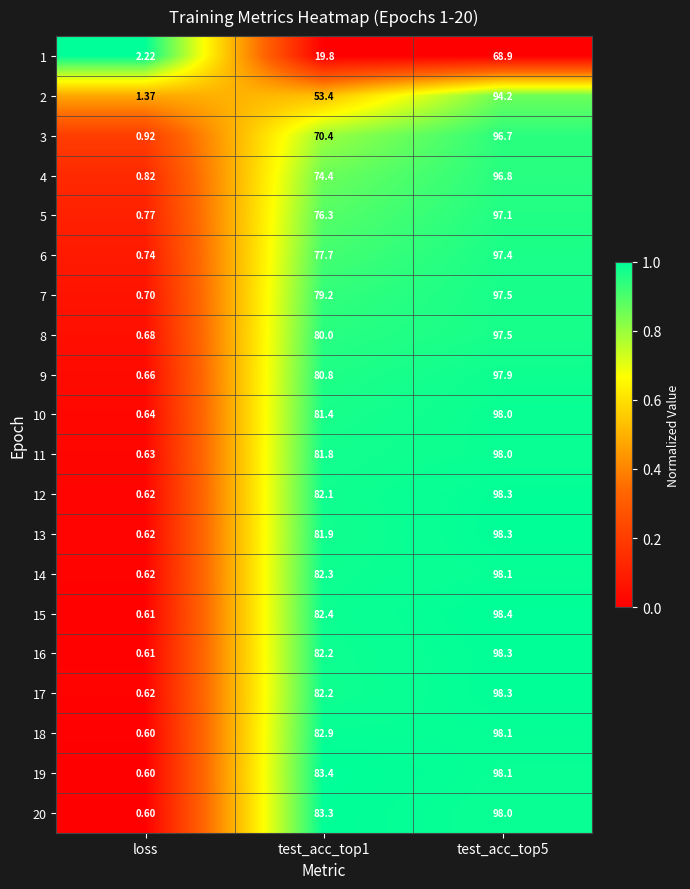

At which label does 8 reach its minimum?

loss